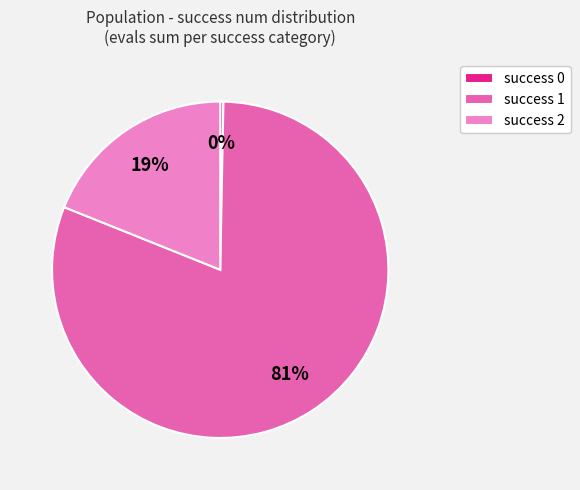

What is the majority slice?

success 1